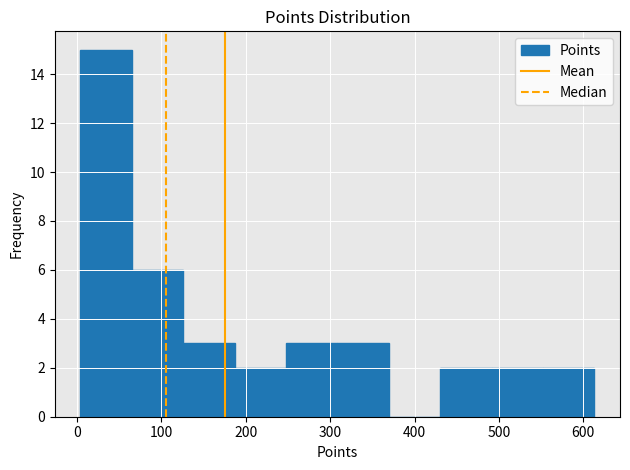

Reading left to right, transcribe this chart: for each bar, give the range it covers on the x-axis and its height. Neither the bar edges nor the heights are printed on the chart, so give them approximately, as read against the axes.

0 to 60: 15
60 to 130: 6
130 to 190: 3
190 to 250: 2
250 to 310: 3
310 to 370: 3
370 to 430: 0
430 to 490: 2
490 to 550: 2
550 to 610: 2